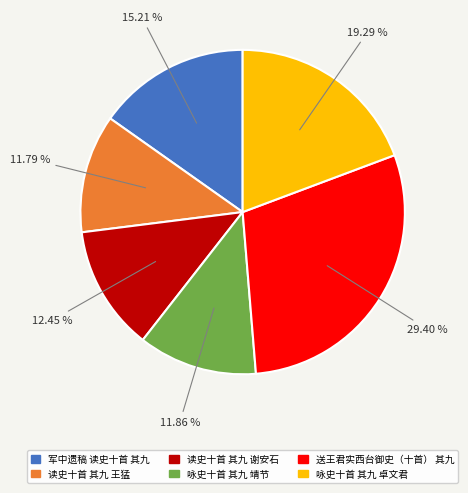

Count the number of slices in the pie.

6